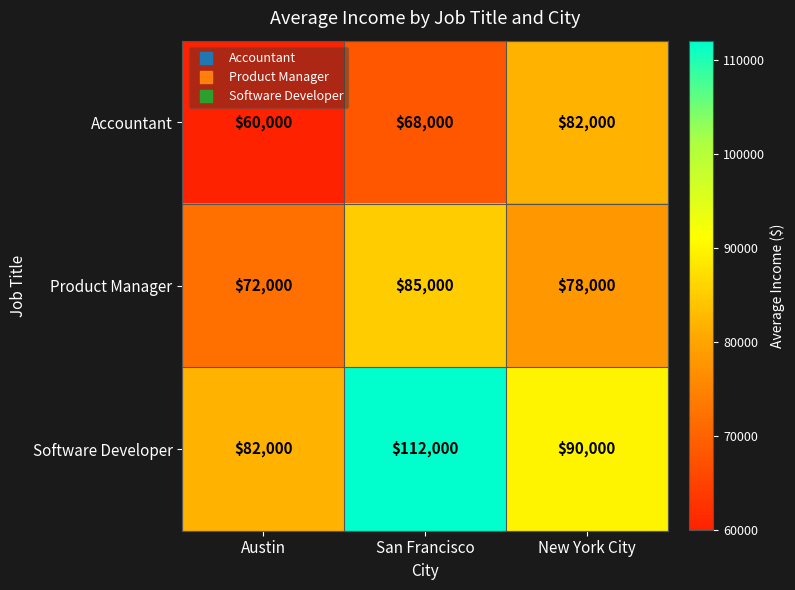

Reading left to right, transcribe all the data shown in this chart.

Accountant: Austin=60000	San Francisco=68000	New York City=82000
Product Manager: Austin=72000	San Francisco=85000	New York City=78000
Software Developer: Austin=82000	San Francisco=112000	New York City=90000